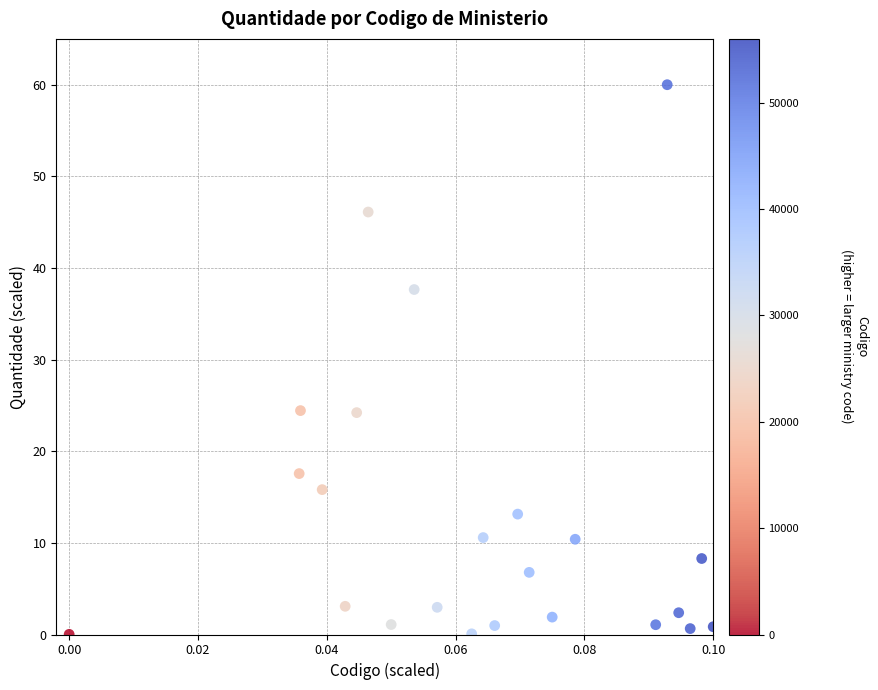

What is the range of Y values (max minus min)?

60.0